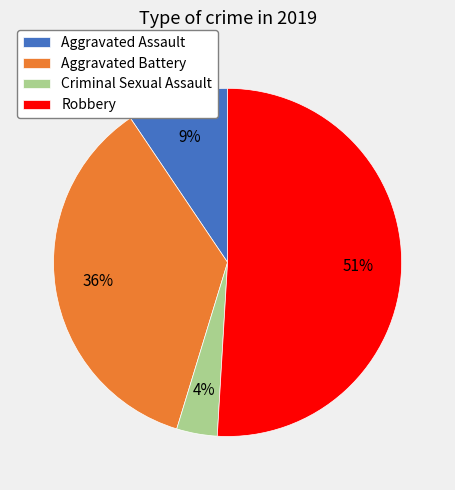

To the nearest percent, what is the average slice percentage?

25%